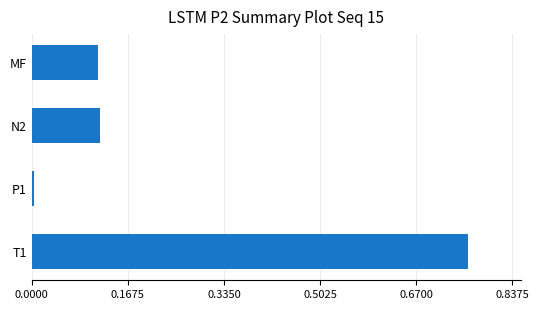

Which has a higher value, T1 or N2?

T1